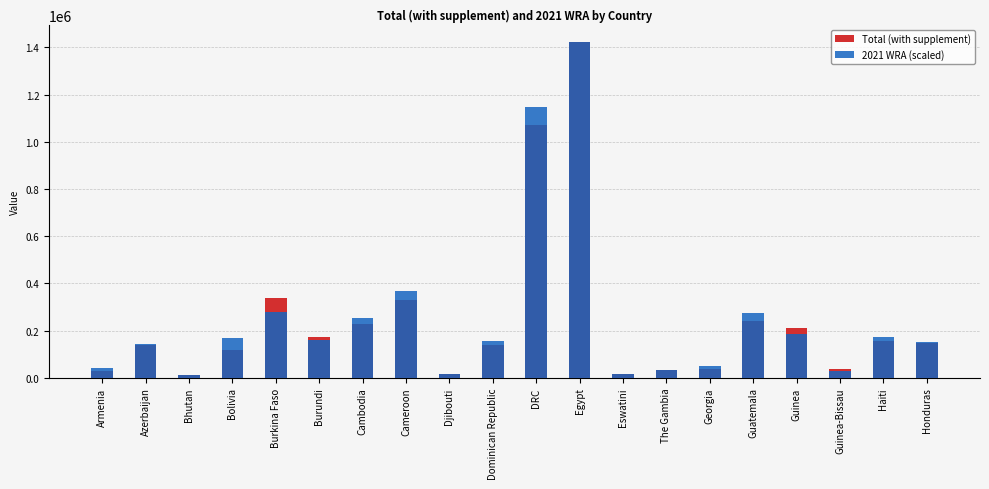

What is the lowest value of the 2021 WRA (scaled) series?

11613.8